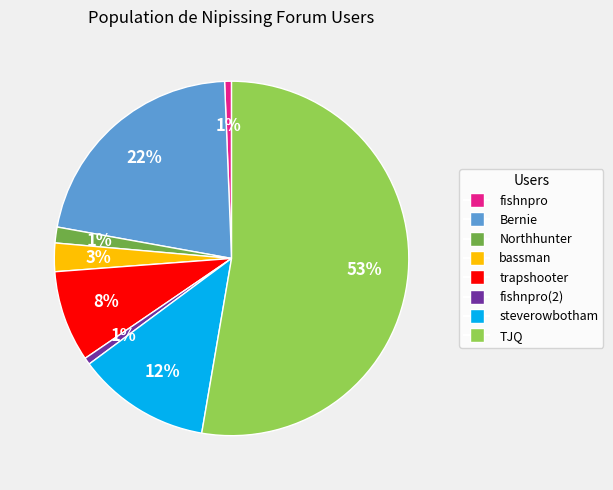

To the nearest percent, what is the average slice percentage?

12%